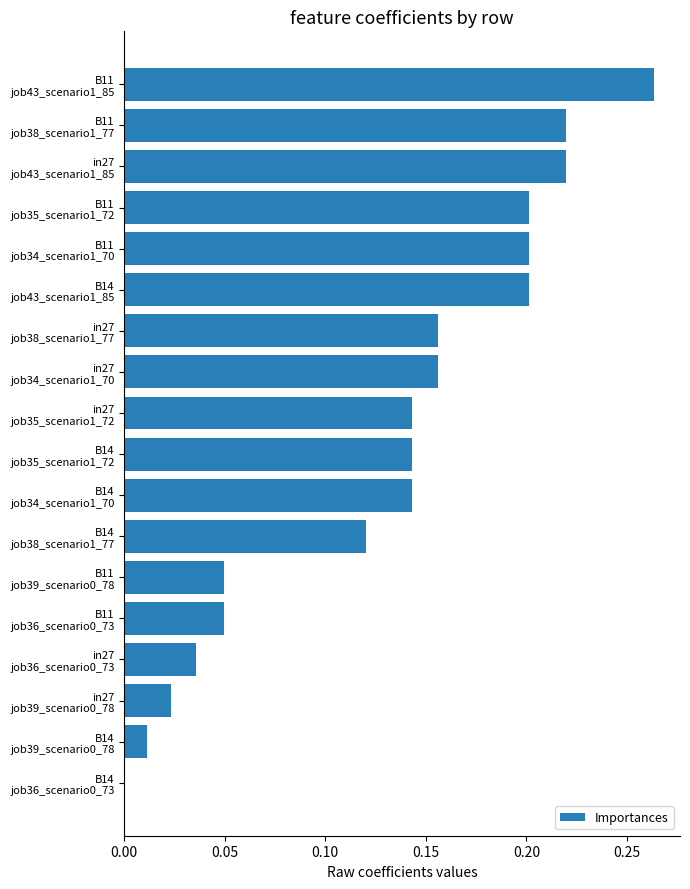

Are the bars grouped side by side (vs. stacked)?

No